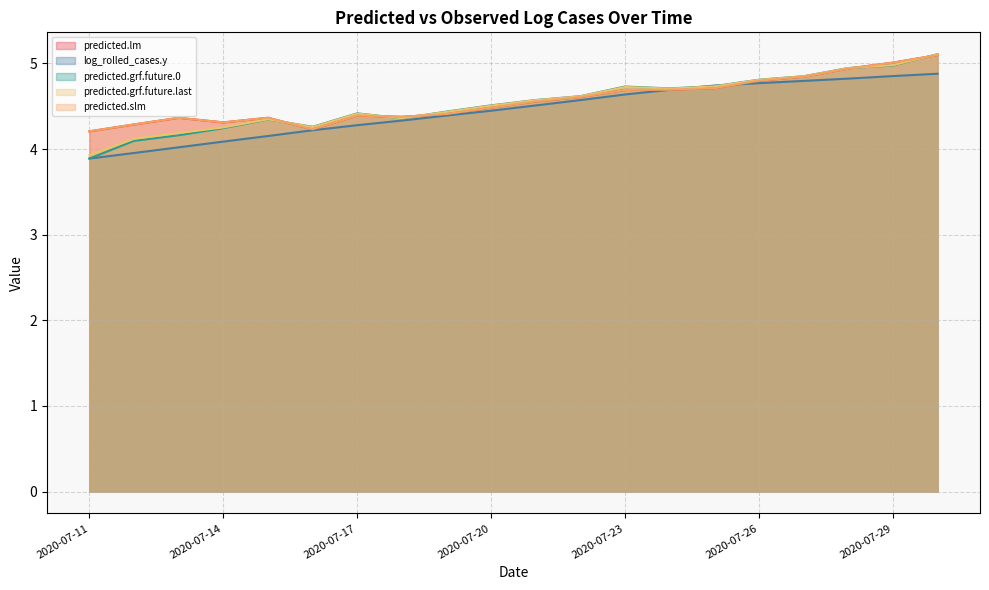

What is the value of the predicted.lm point at the 1st from the left?

4.2